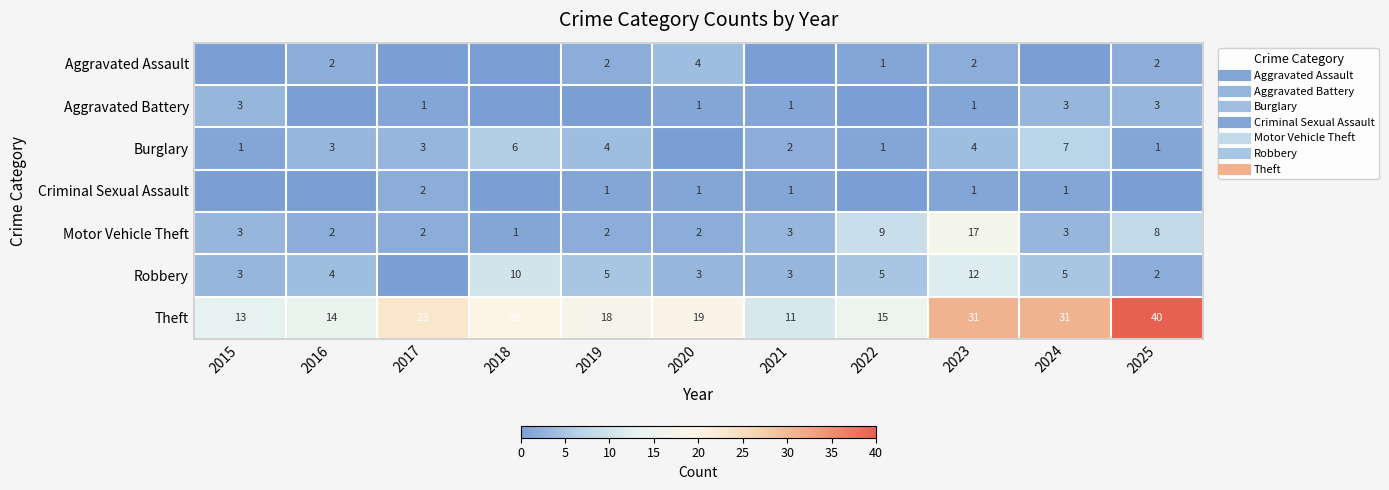

At which label is Burglary closest to 3?

2016